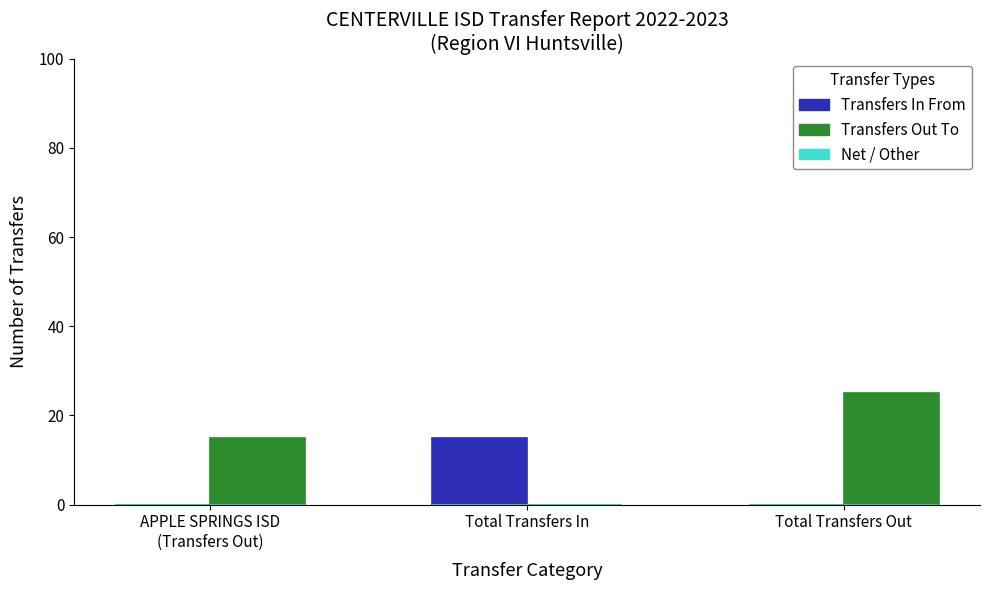

The Transfers Out To series shows 9 at Total Transfers In. True or false?

False